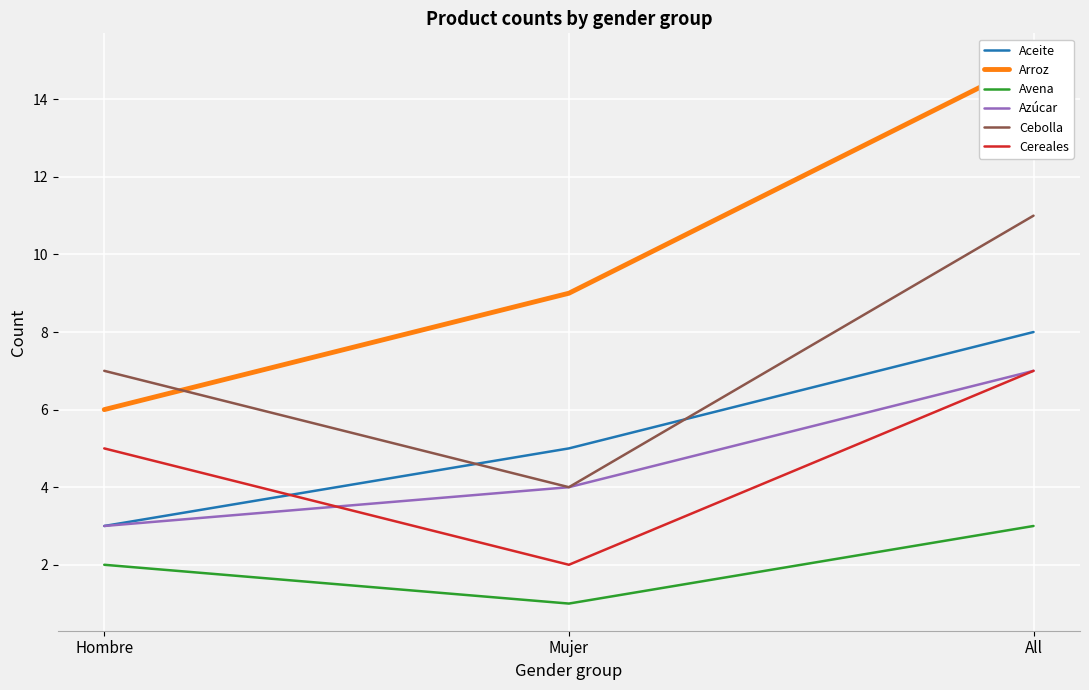

Reading left to right, transcribe all the data shown in this chart.

Aceite: 3	5	8
Arroz: 6	9	15
Avena: 2	1	3
Azúcar: 3	4	7
Cebolla: 7	4	11
Cereales: 5	2	7